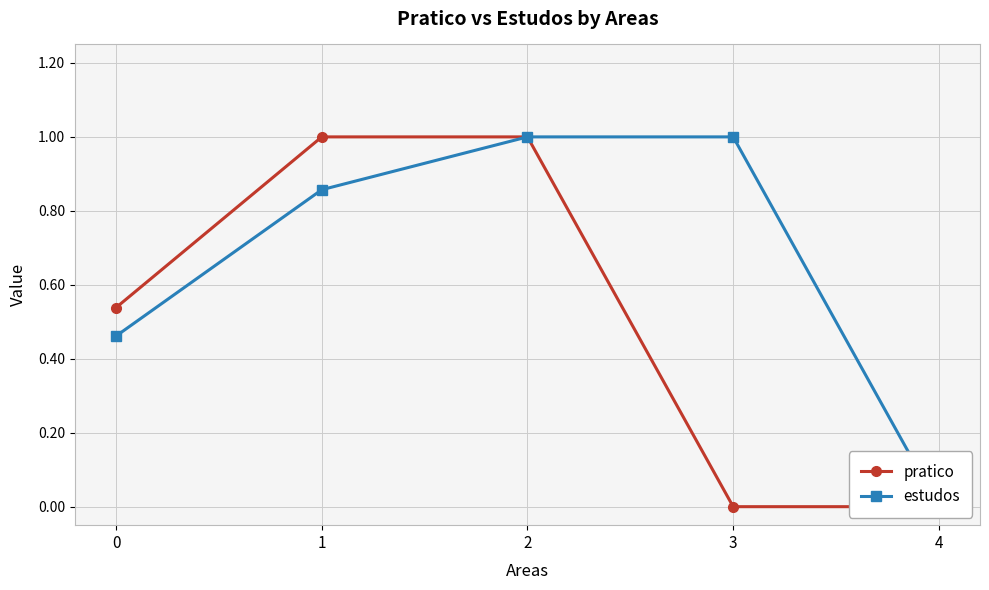

Which series changed the most between 0 and 2?

estudos